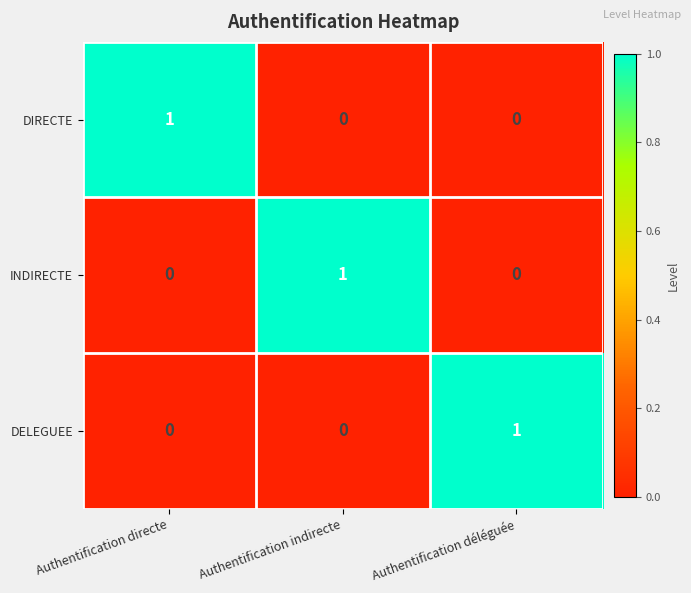

Count the DIRECTE values in the range 0 to 1.

3